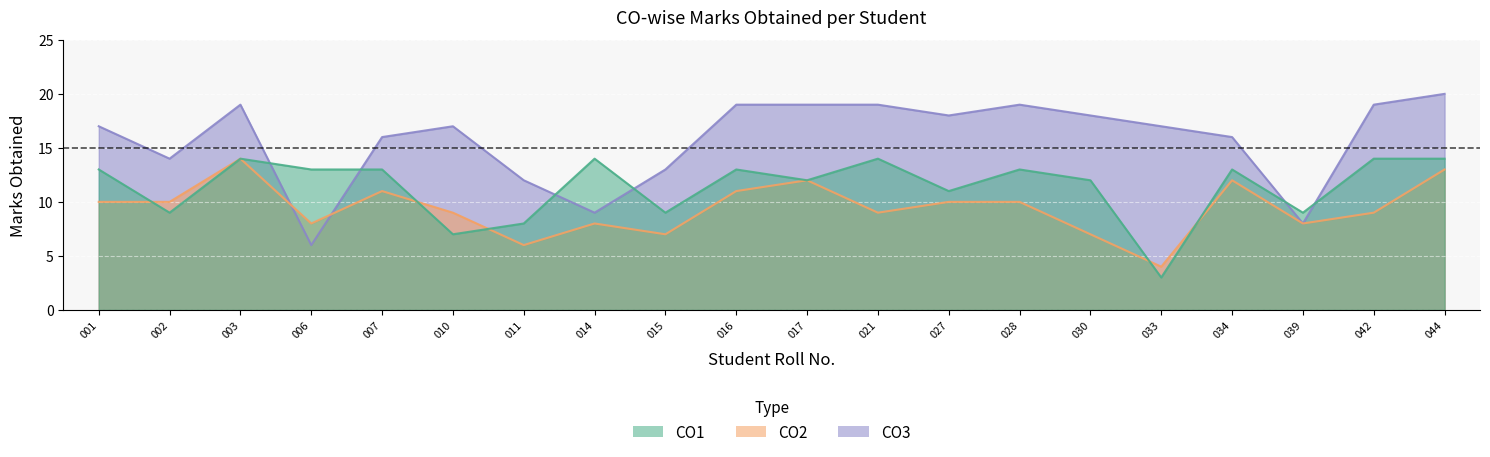

Where does the CO3 series first go above 17?

003